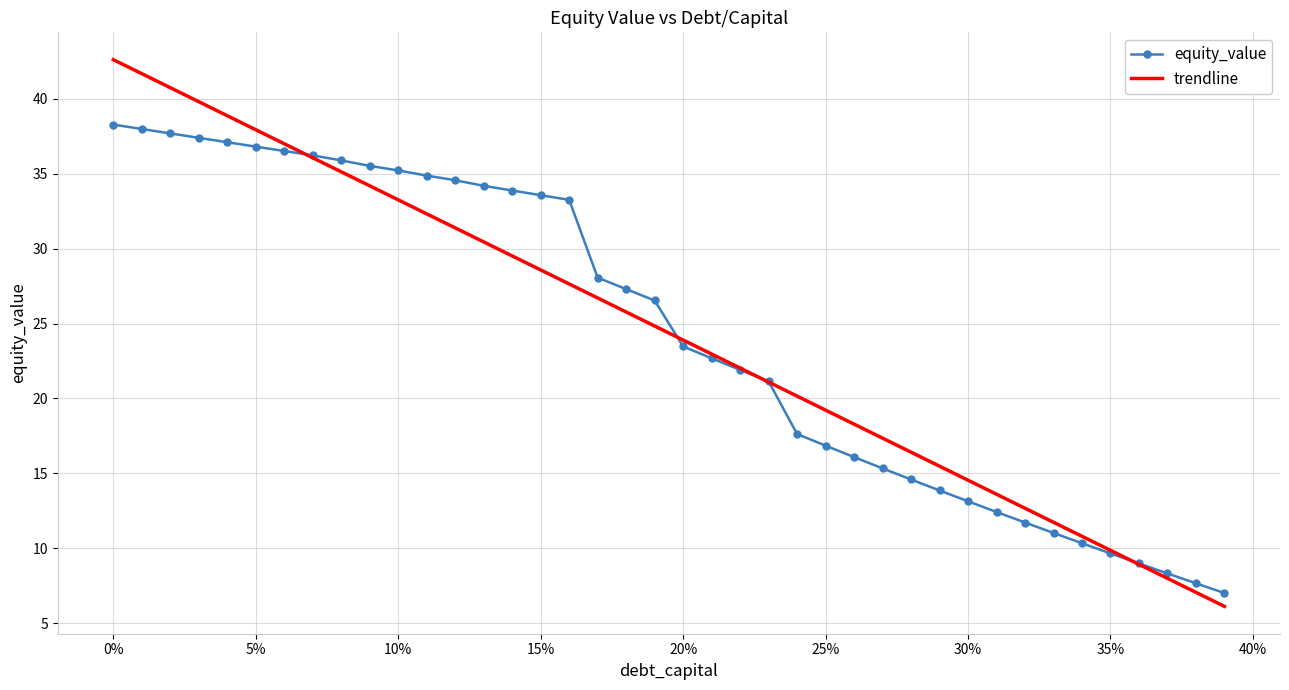

Rank the series by their maximum value, from highest to lowest.

trendline, equity_value